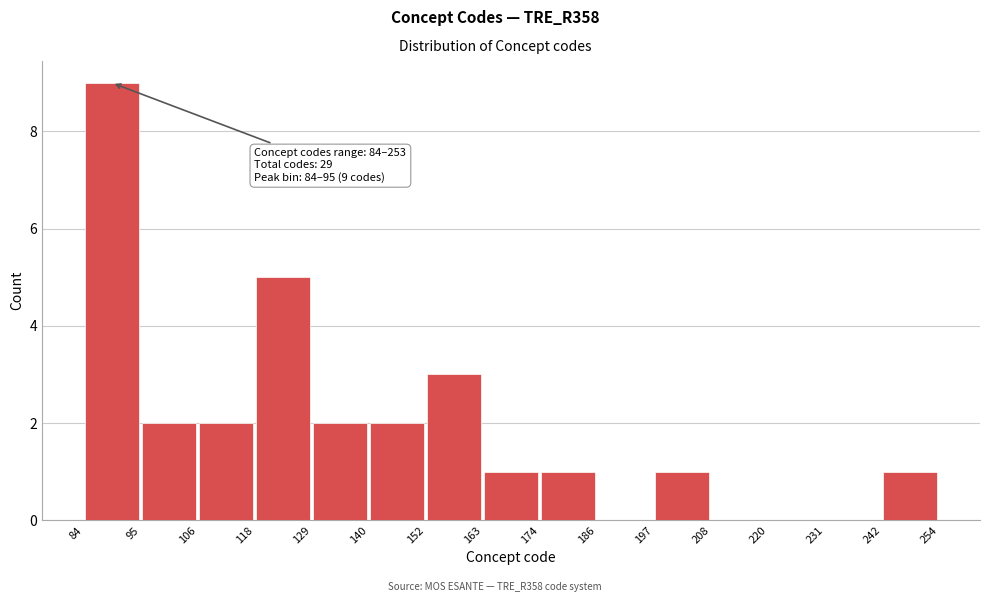

Over which range of the x-axis is the bar tallest?

84 to 95